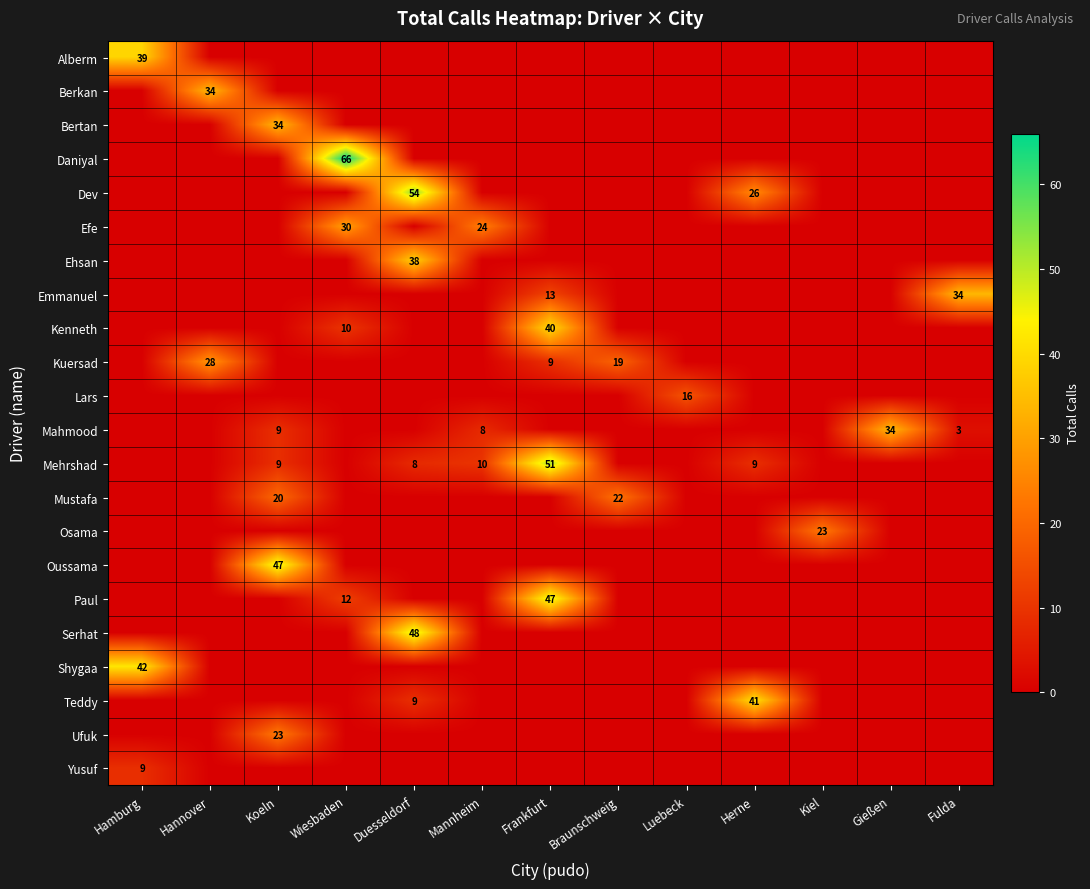

List the series in order of their peak value, lowest first.

Yusuf, Lars, Mustafa, Osama, Ufuk, Kuersad, Efe, Berkan, Bertan, Emmanuel, Mahmood, Ehsan, Alberm, Kenneth, Teddy, Shygaa, Oussama, Paul, Serhat, Mehrshad, Dev, Daniyal